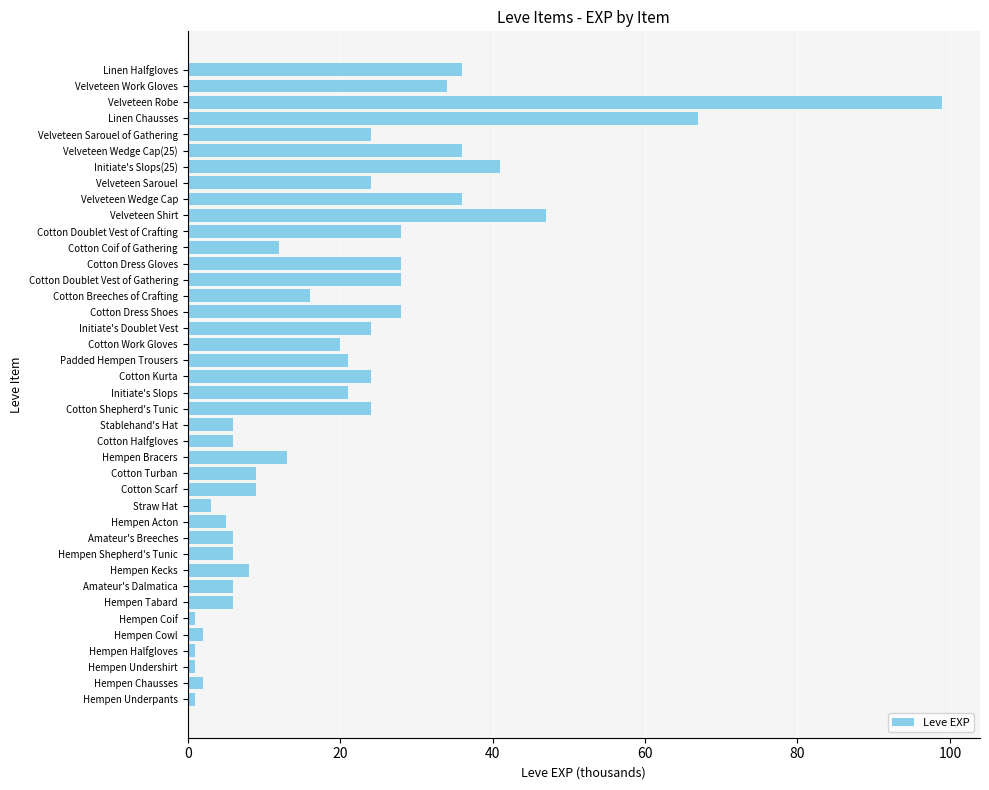

What is the sum of all values?

809